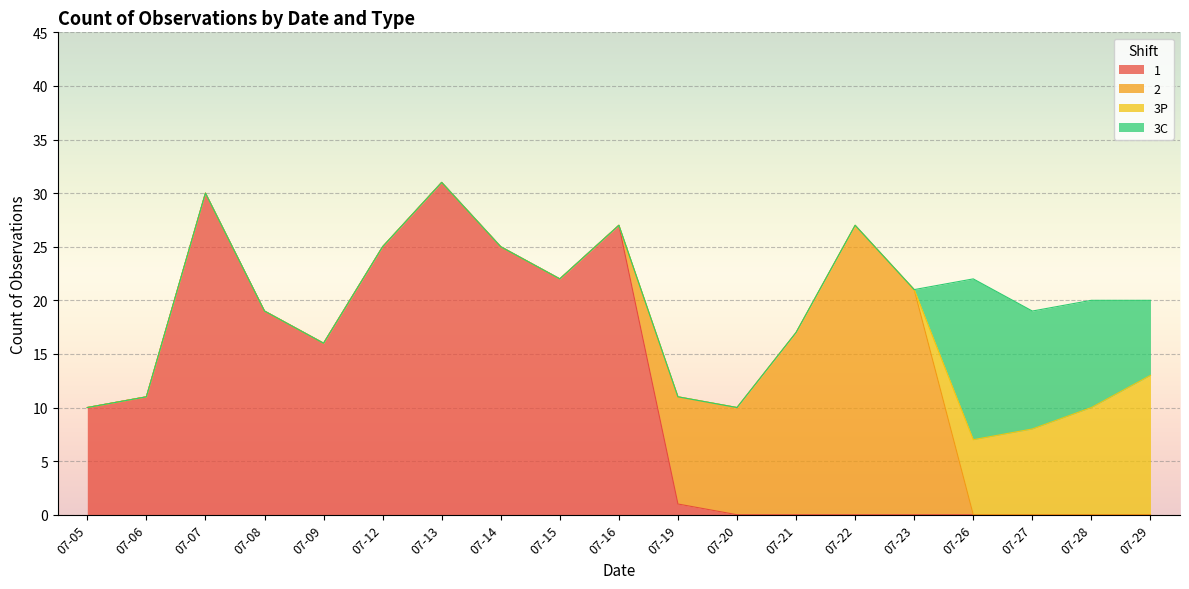

What is the difference between the highest and lowest values at 07-15?

22